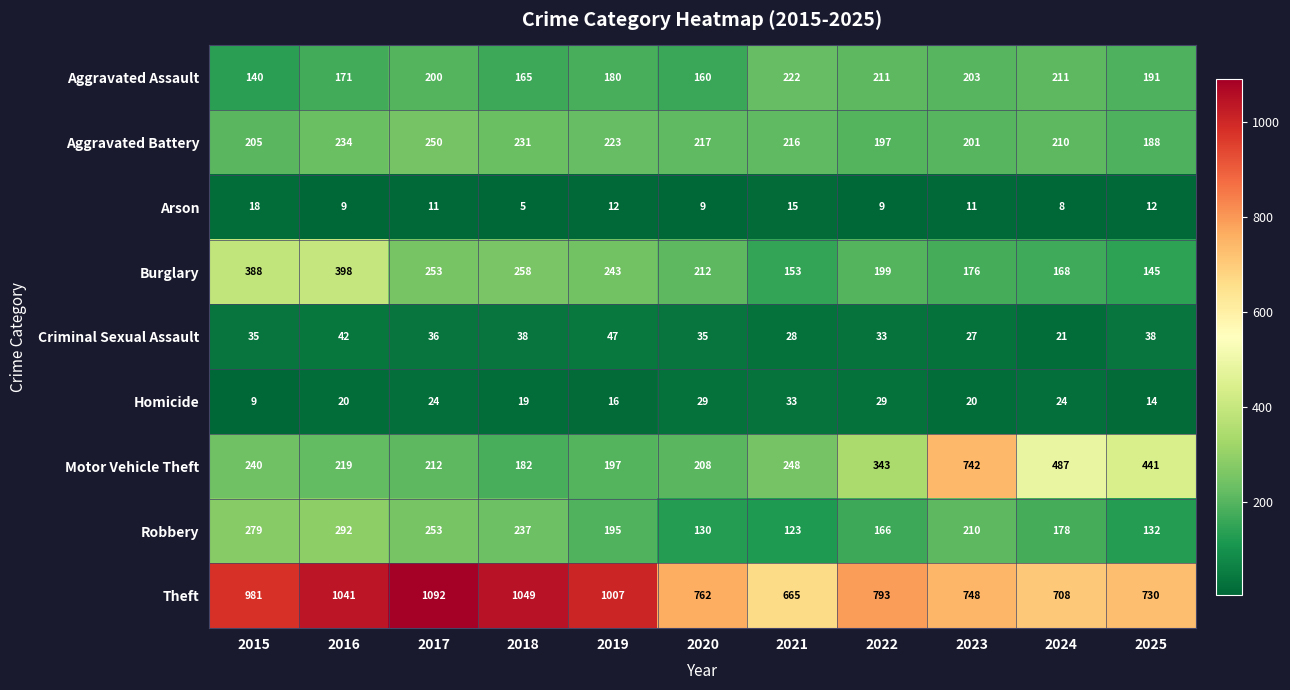

The Homicide series shows 45 at 2021. True or false?

False